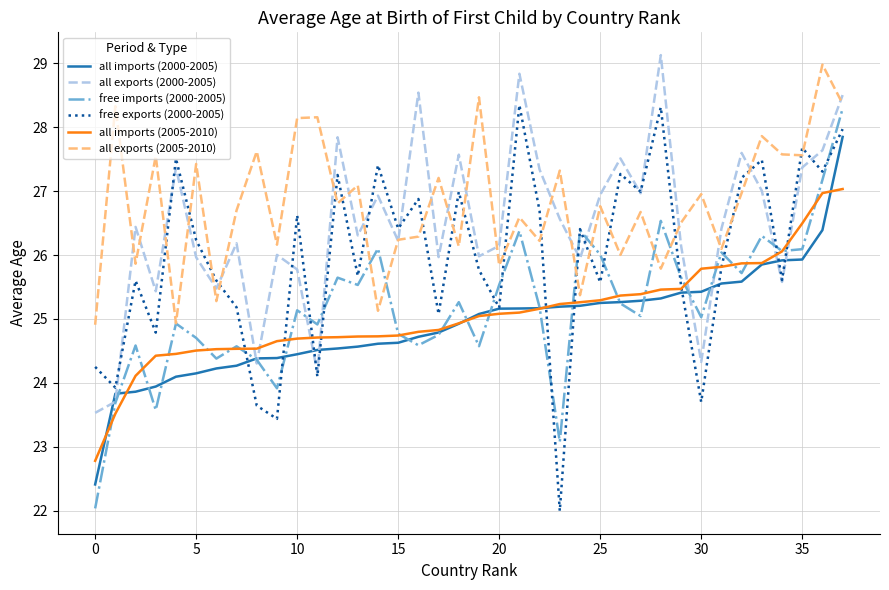

Which series has the largest total across all categories?

all exports (2005-2010)